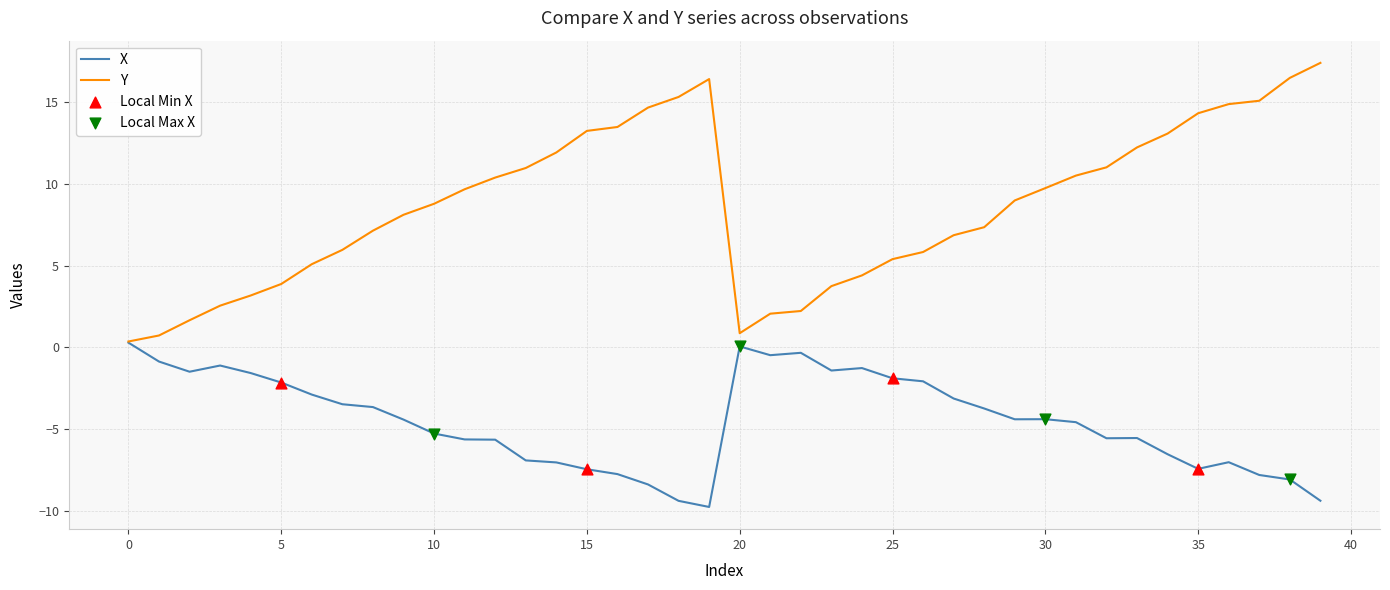

Rank the series by their average value, from lowest to highest.

X, Y